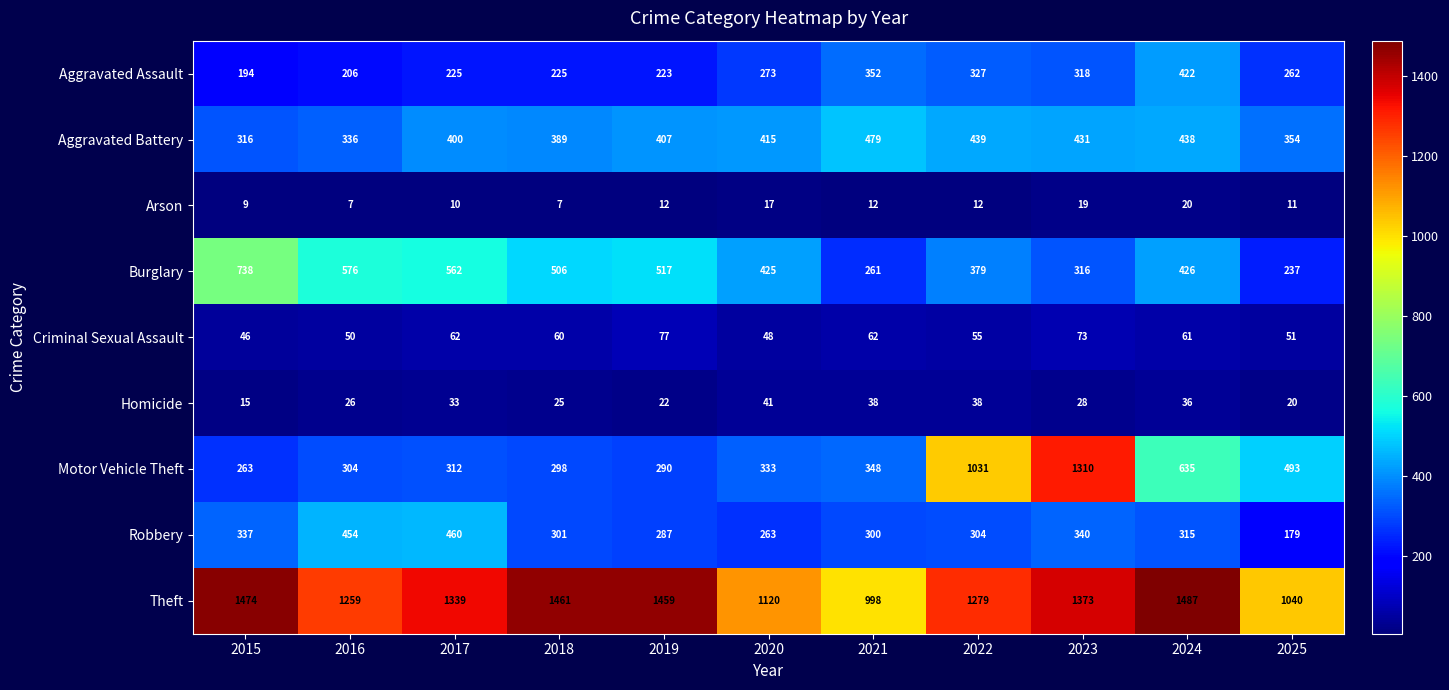

True or false: Motor Vehicle Theft has a value of 298 at 2018.

True